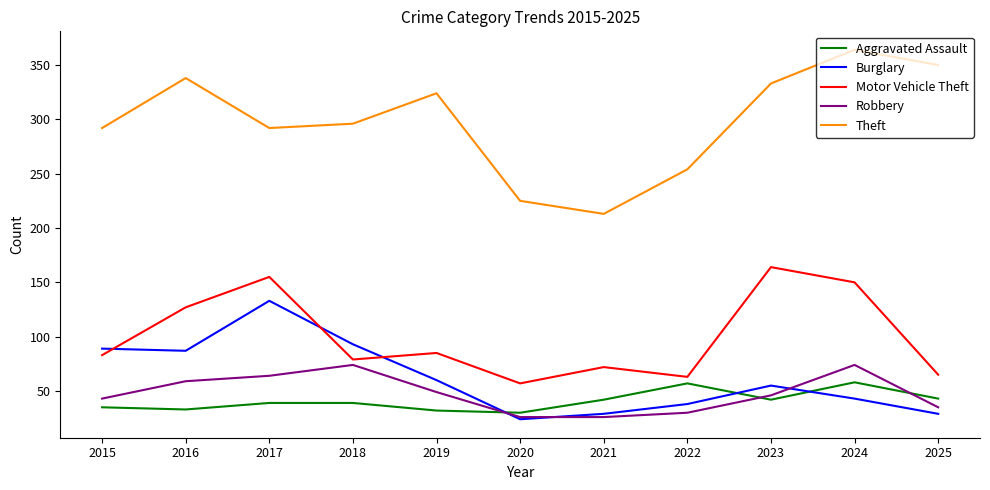

At 2025, list the series in order from largest to smallest.

Theft, Motor Vehicle Theft, Aggravated Assault, Robbery, Burglary